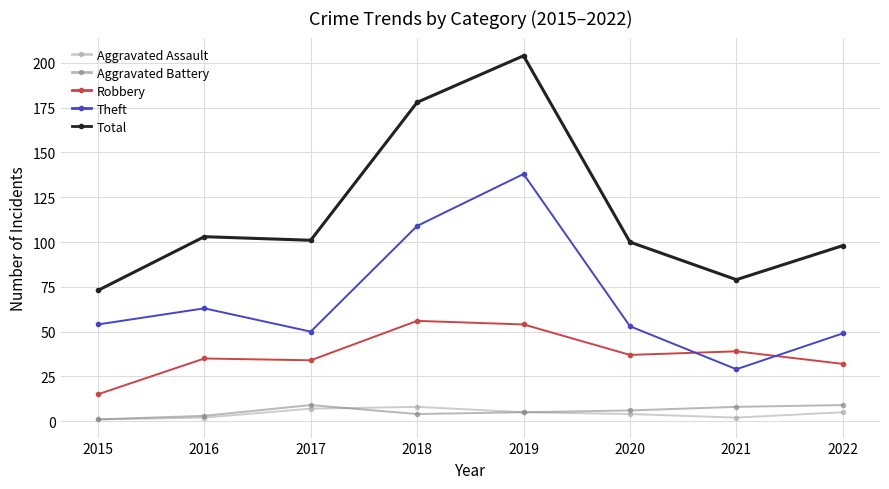

How many data points in Robbery are less than 37?

4